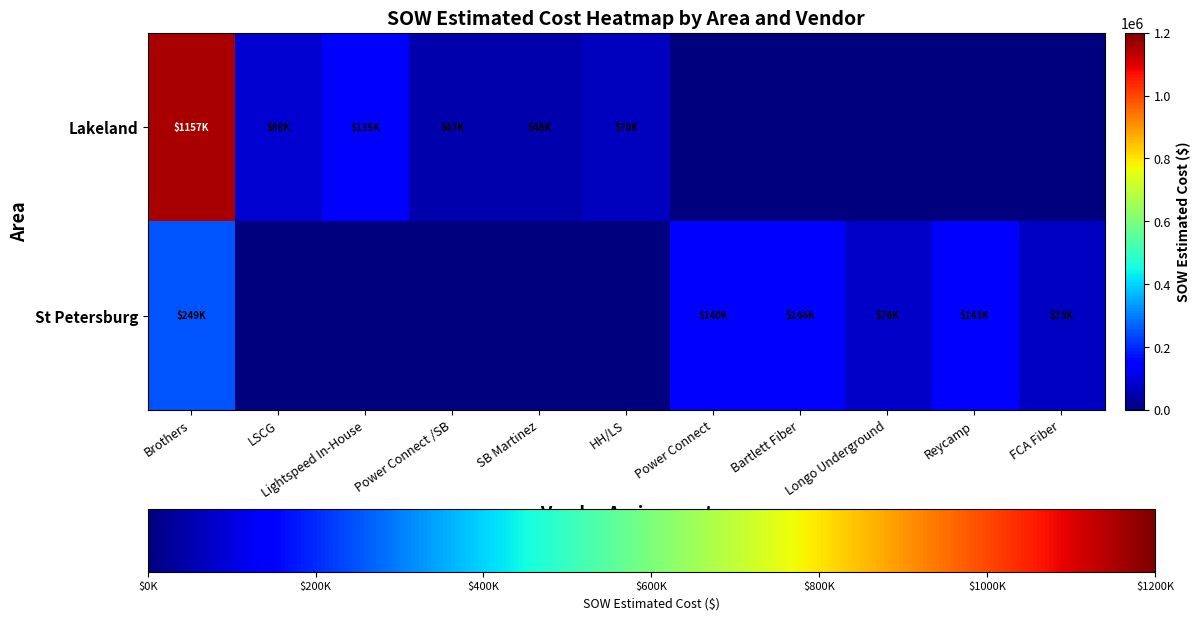

How many series are shown in this chart?

2